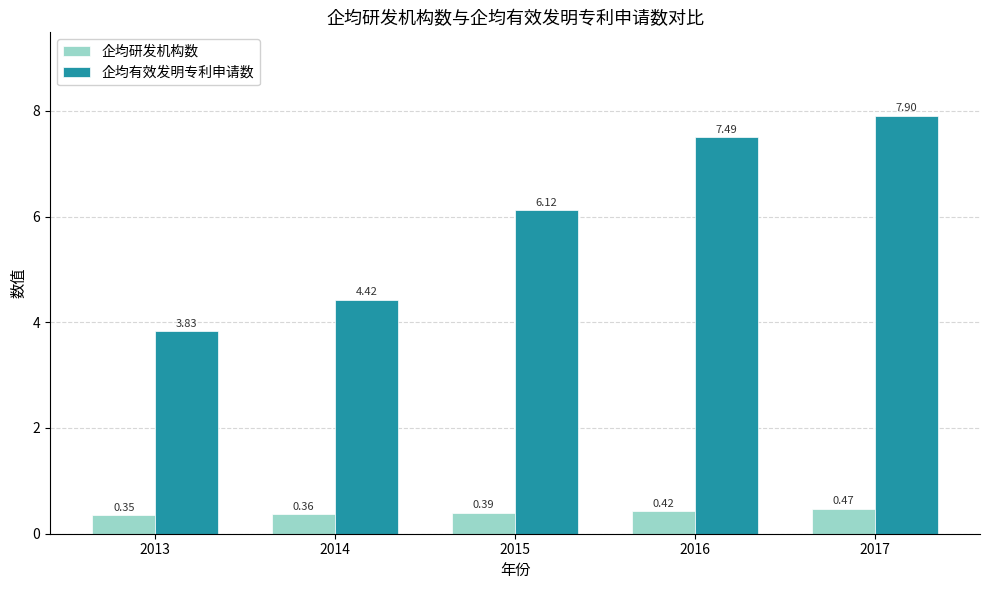

What is the difference between the 企均有效发明专利申请数 values at 2014 and 2016?

3.1